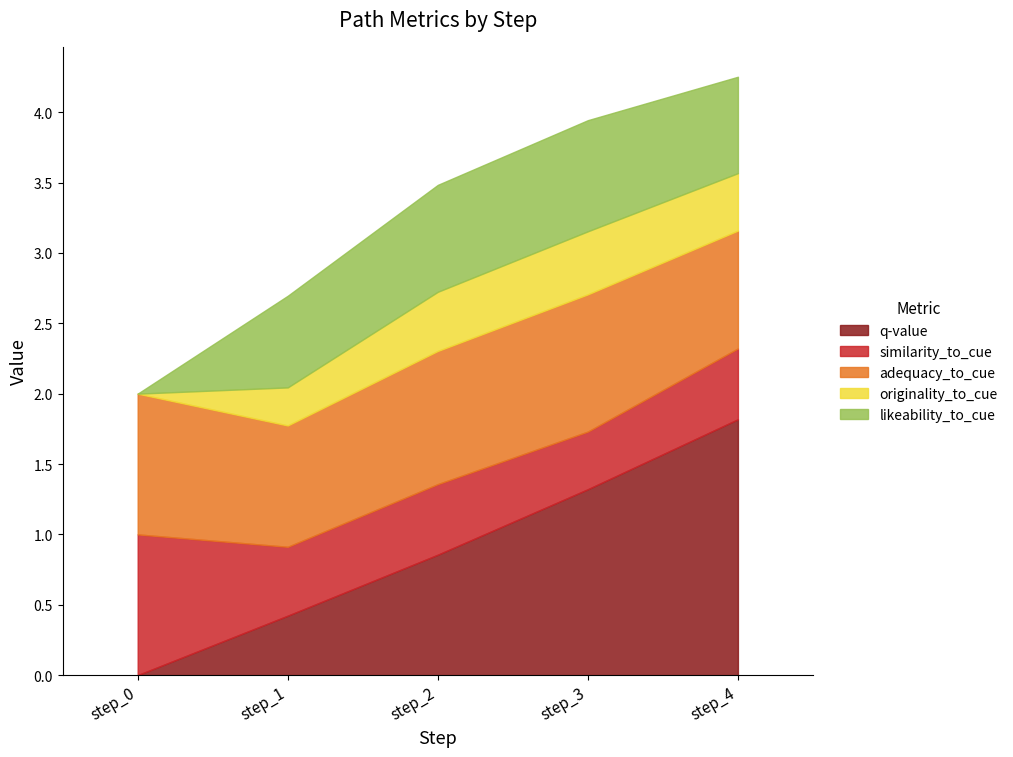

What is the approximate value of originality_to_cue at step_1?

0.3